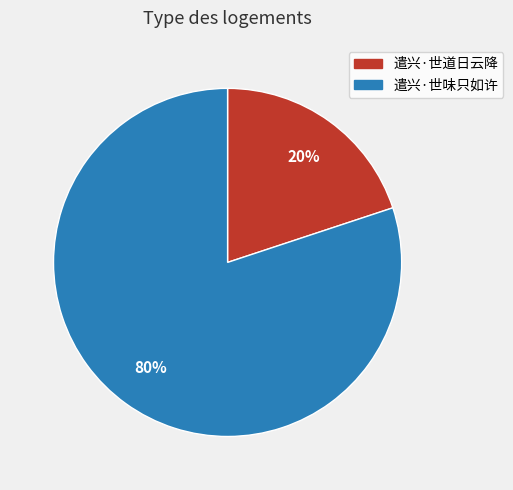

Which category accounts for the majority?

遣兴·世味只如许